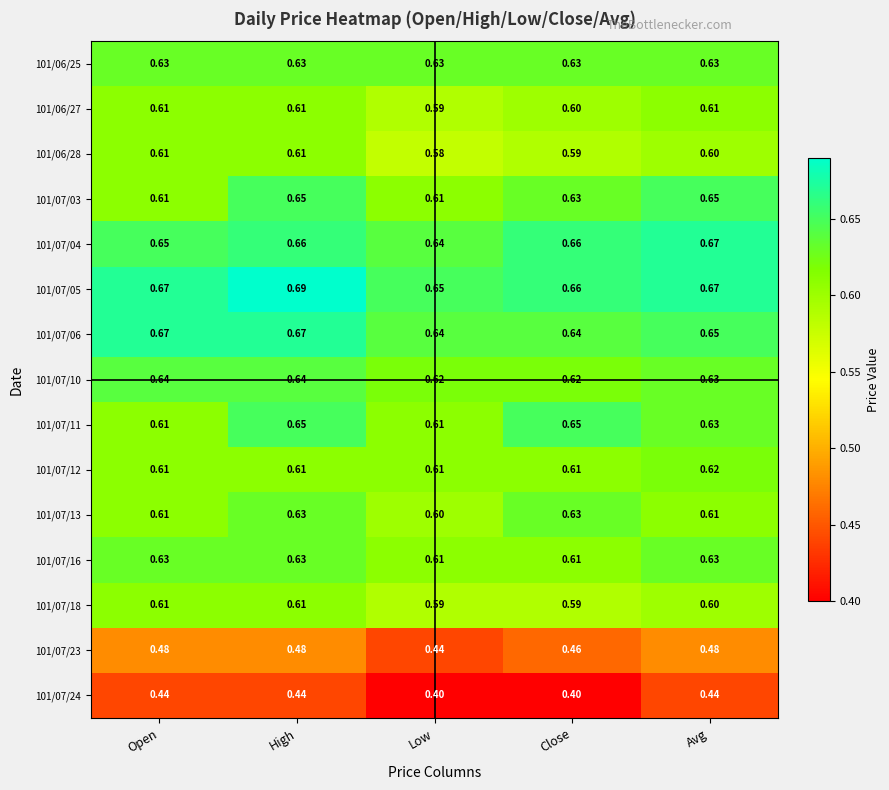

Which category has the lowest value in the 101/07/04 series?

Low